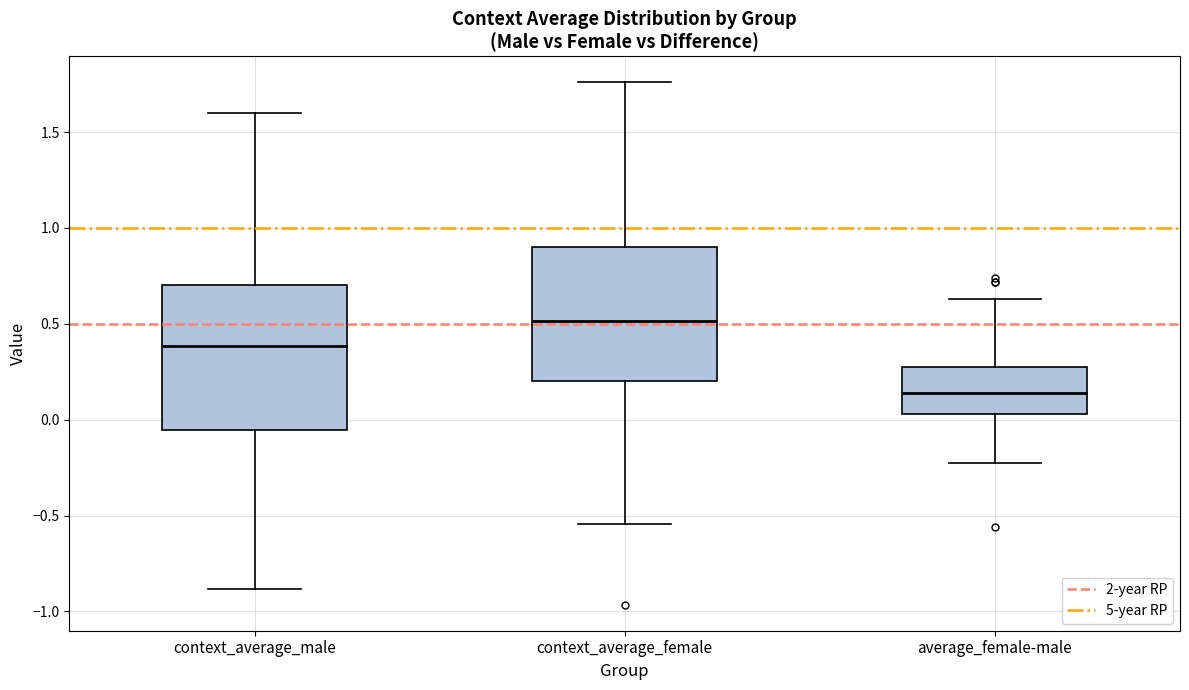

Which box has the lowest median line?

average_female-male